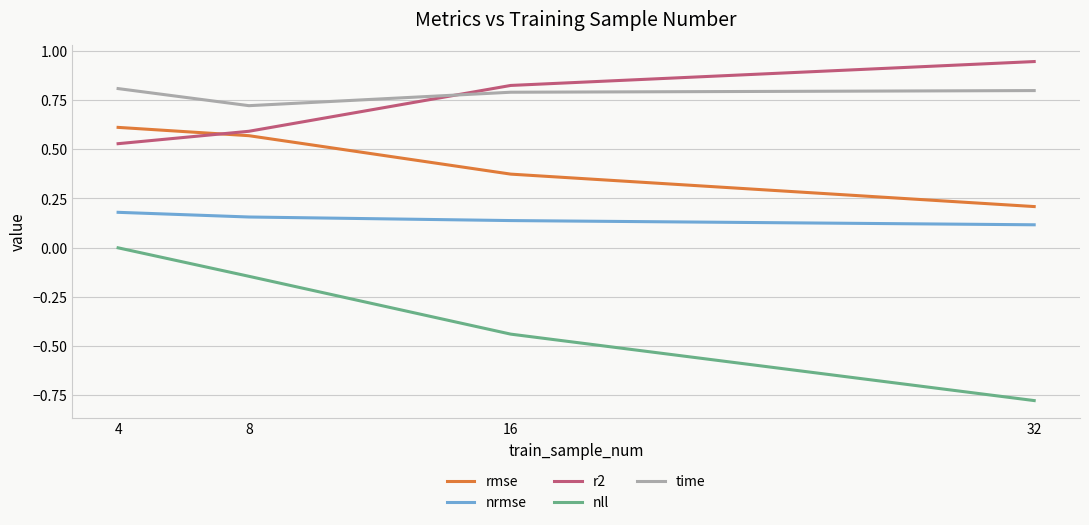

At which category is the sum across all series the highest?

4